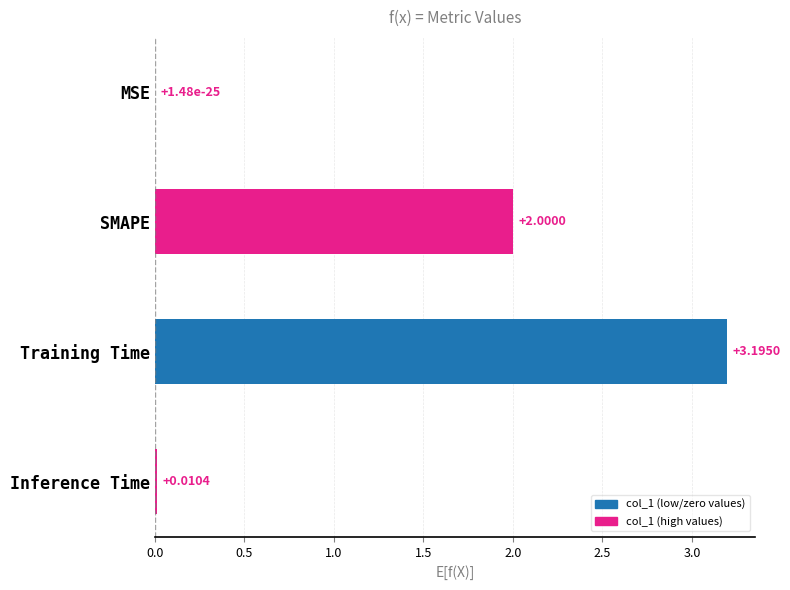

Are the bars grouped side by side (vs. stacked)?

No